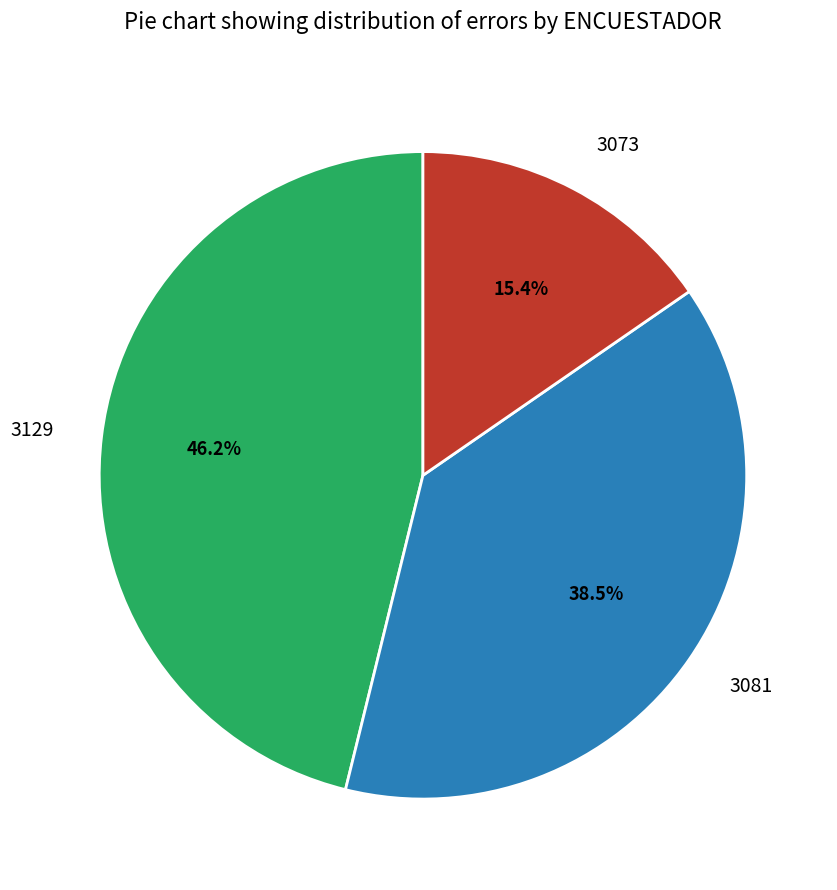

Is the sum of 3081 and 3129 greater than half?

Yes